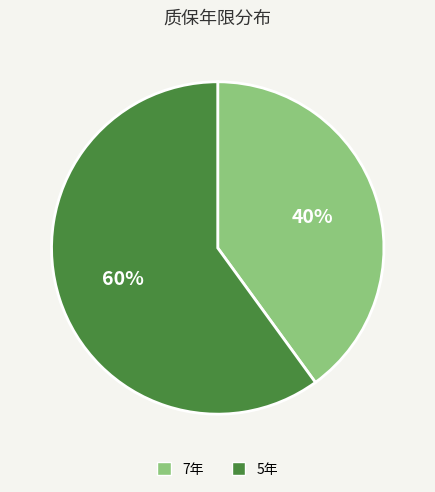

Do 7年 and 5年 together represent more than half of the pie?

Yes